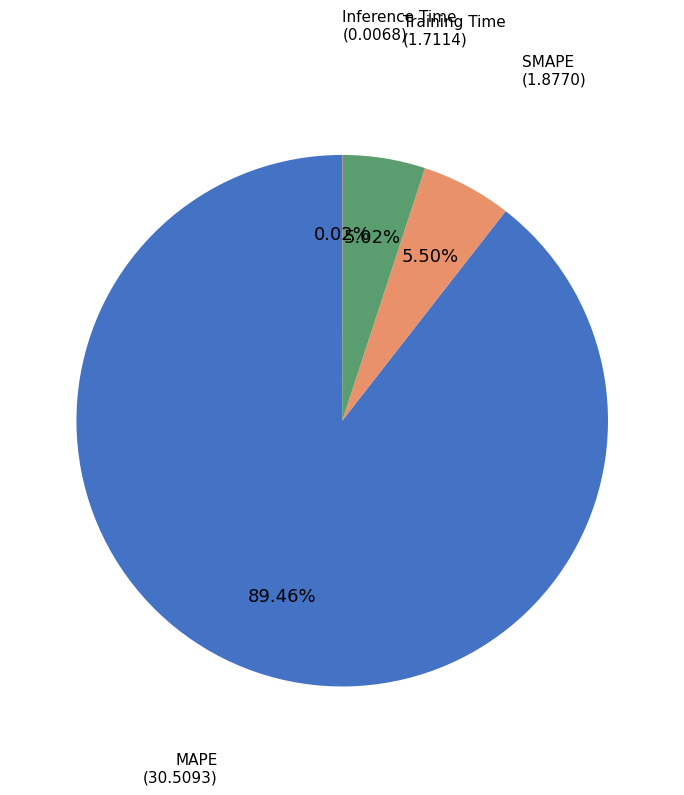

True or false: MAPE accounts for 89% of the total.

True